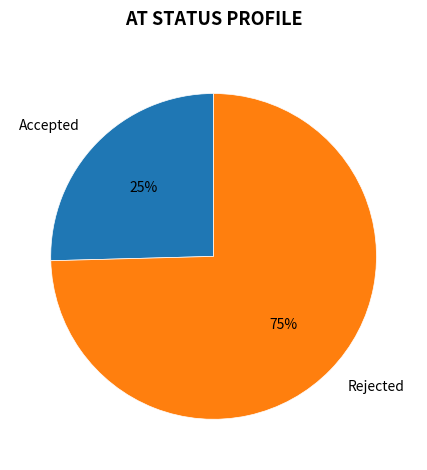

Is it true that Rejected is 67% of the pie?

False